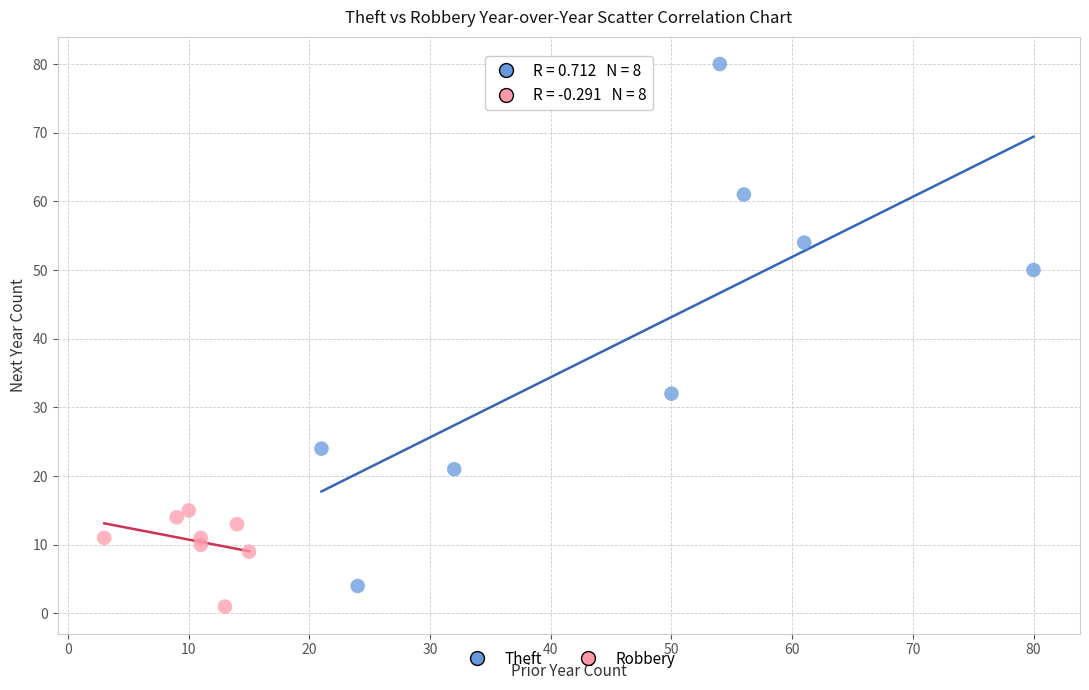

Which series contains the highest Y value?

Theft